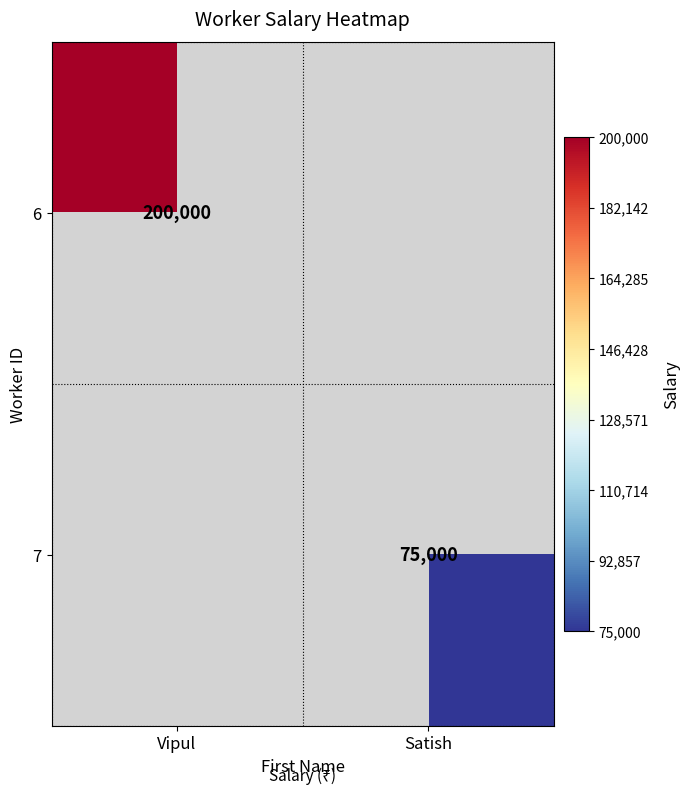

Is it true that 6 equals 329892.4 at Vipul?

False